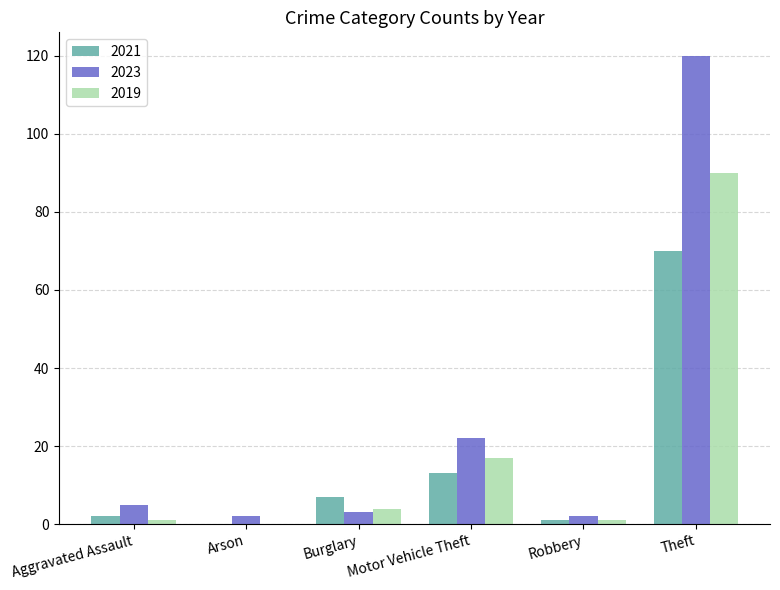

Count the number of data series in this chart.

3